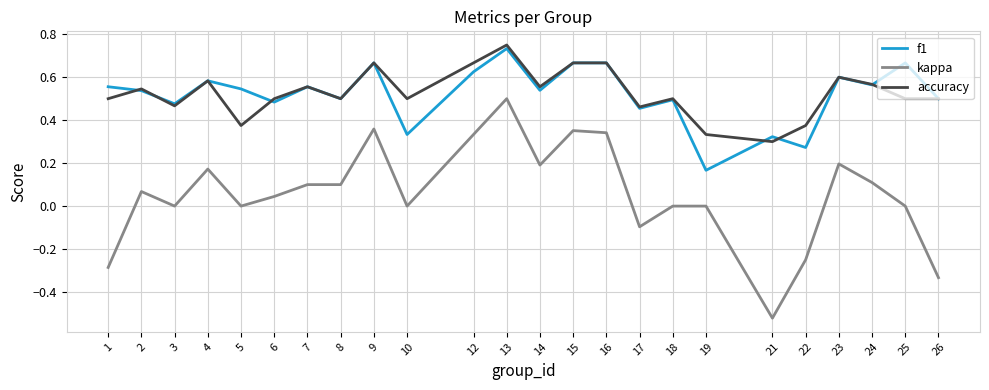

Is the value of accuracy at 13 greater than the value of kappa at 9?

Yes